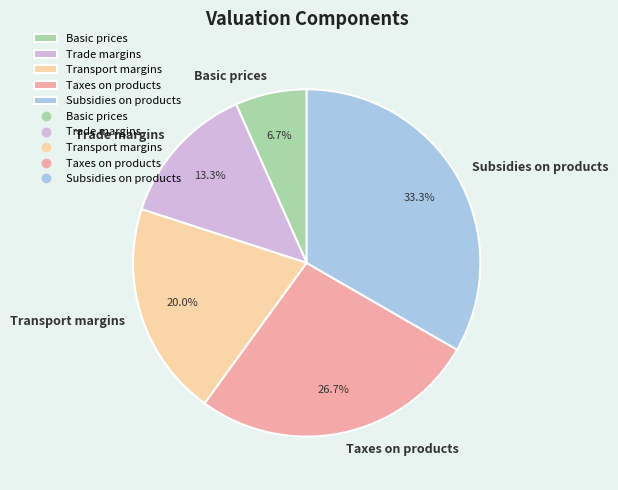

To the nearest percent, what is the difference between the largest and smallest slice percentages?

27%